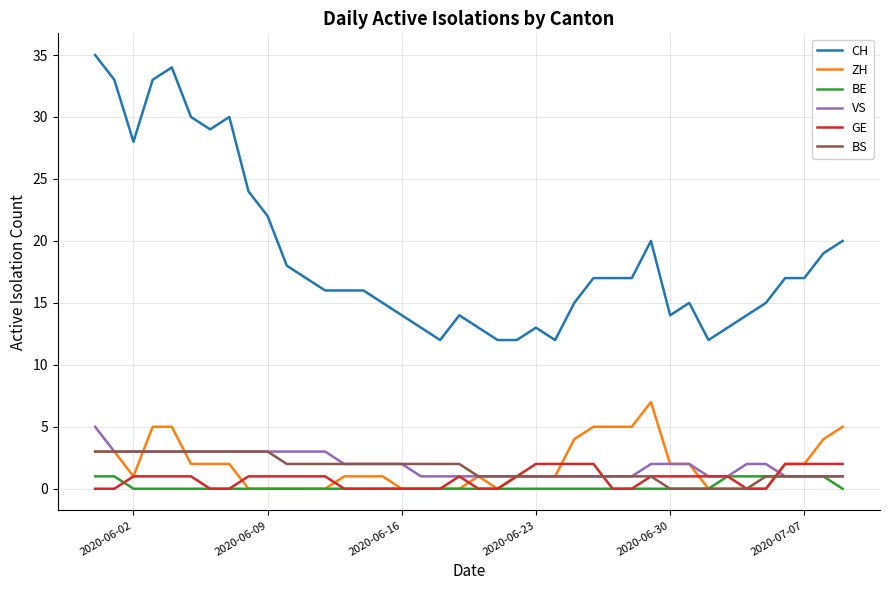

What is the average value of the CH series?

19